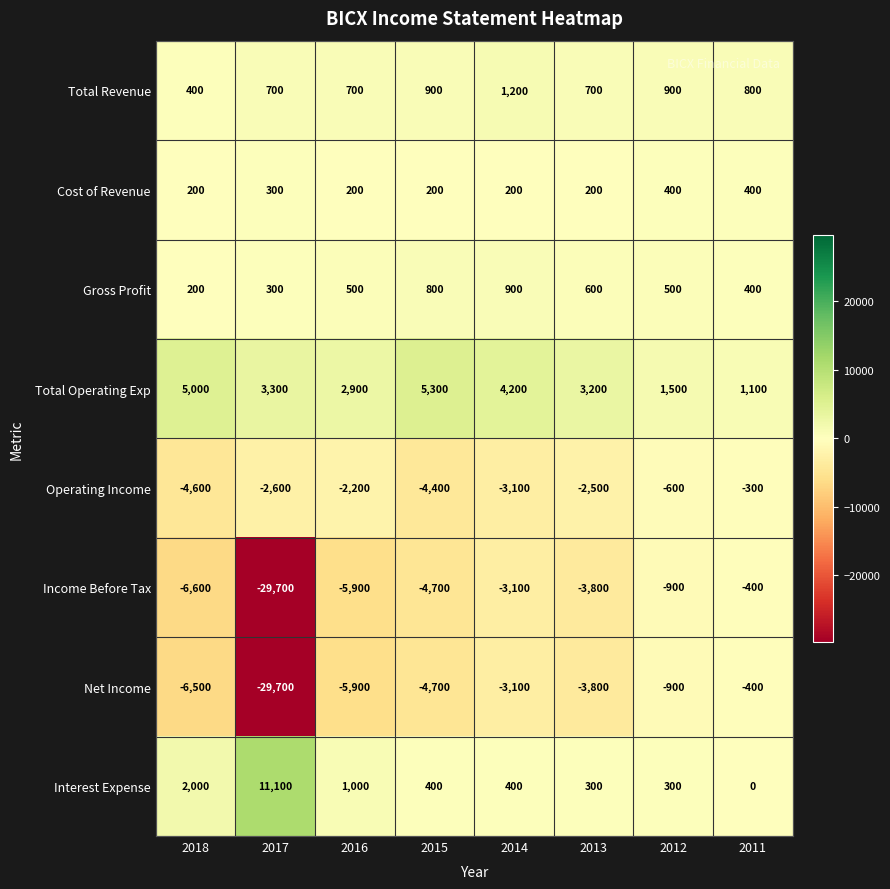

What is the sum of the Operating Income values at 2012 and 2014?

-3700